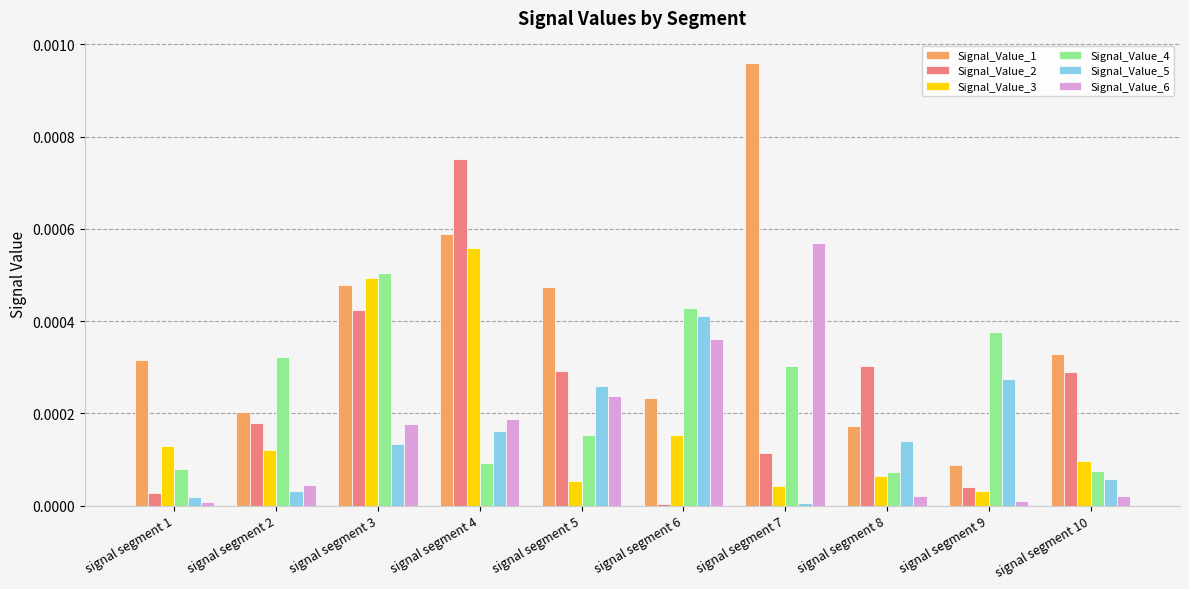

The value of Signal_Value_1 at signal segment 5 is 0.0. True or false?

True